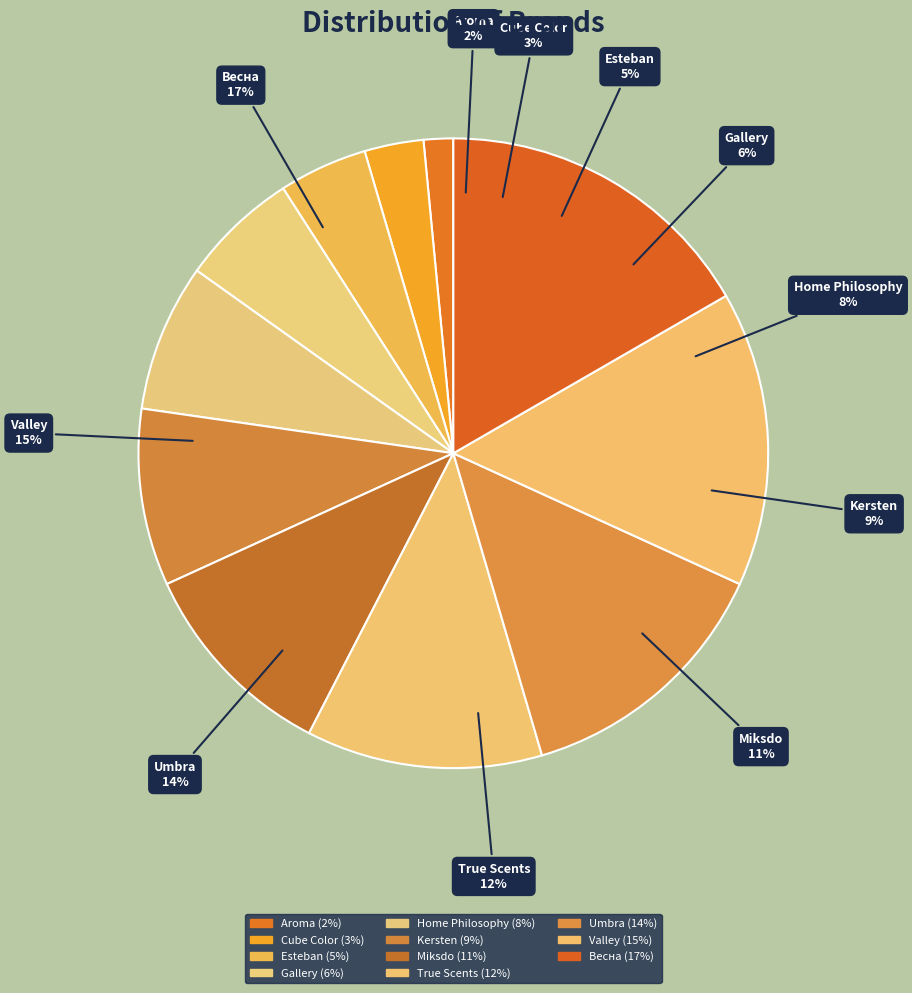

Is there any slice that represents more than half of the pie?

No